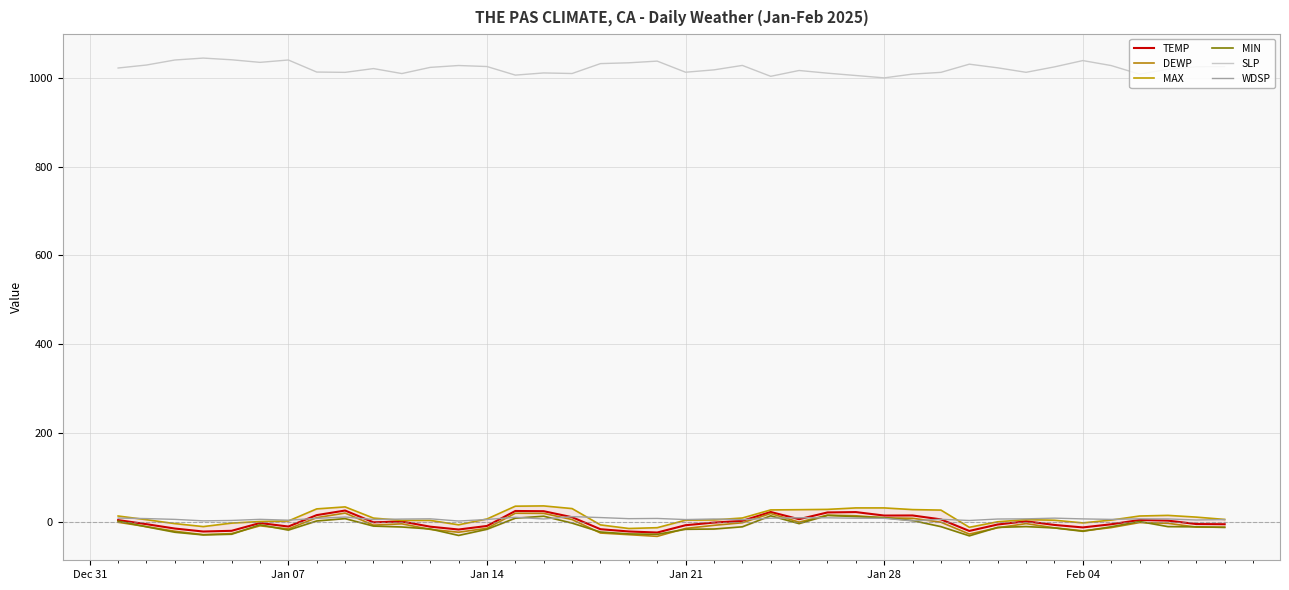

True or false: MAX and TEMP intersect in this chart.

False